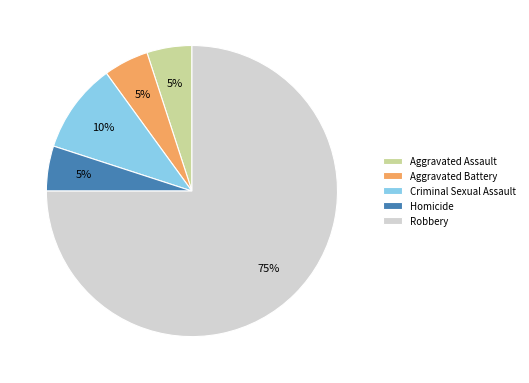

The Criminal Sexual Assault slice represents 19% of the pie. True or false?

False